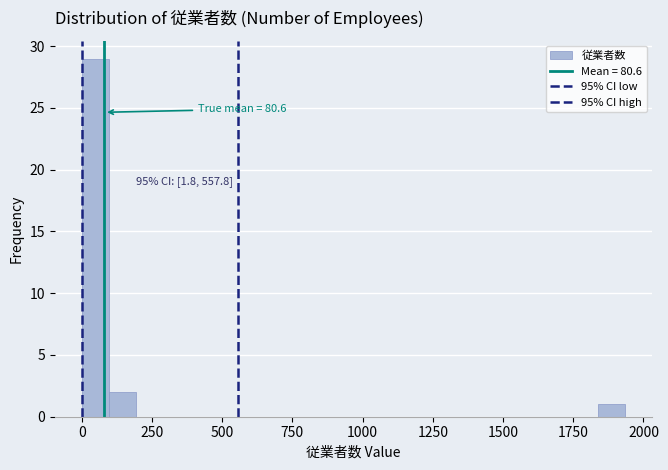

Read against the x-axis, roughly where is the centre of the tallest bar?

50